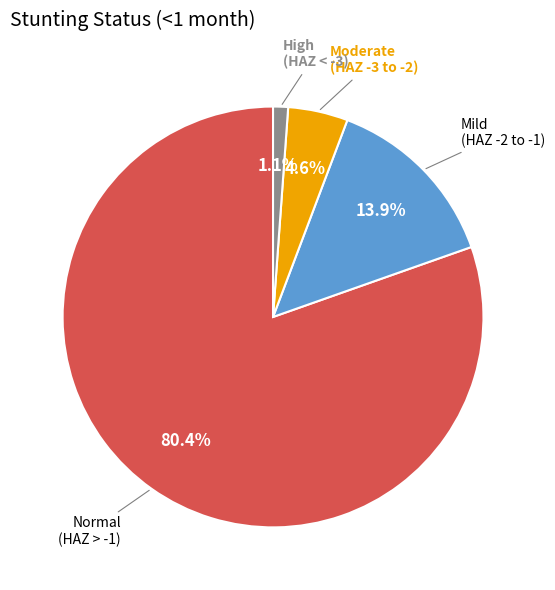

Does any single category account for the majority?

Yes